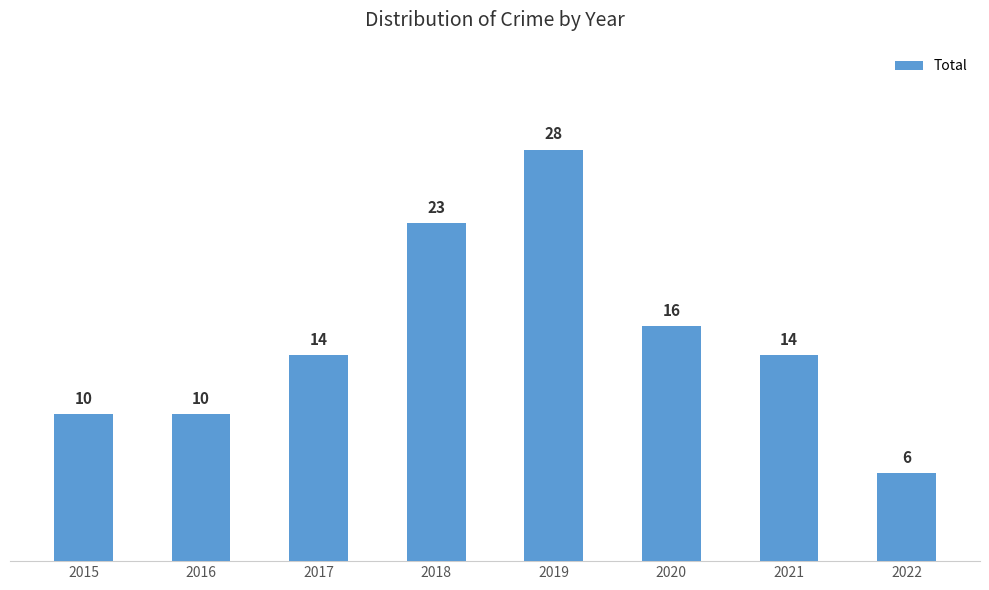

Reading left to right, list all the values displayed in this chart.

2015=10	2016=10	2017=14	2018=23	2019=28	2020=16	2021=14	2022=6